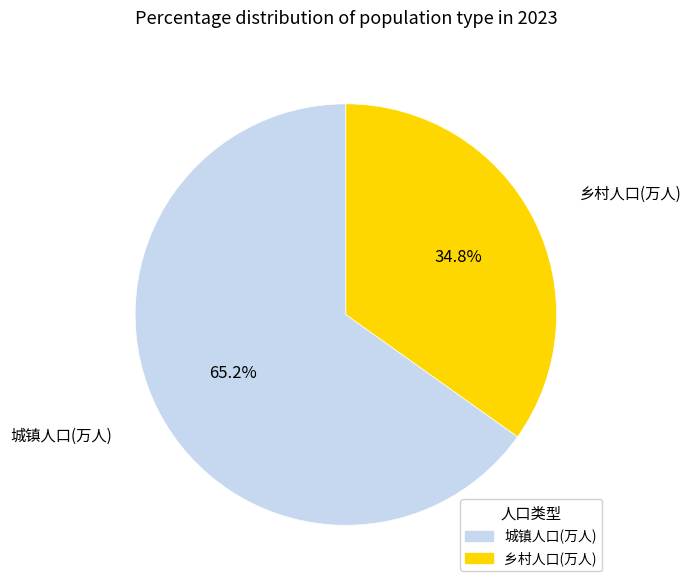

What is the ratio of the value at 城镇人口(万人) to the value at 乡村人口(万人)?

1.9